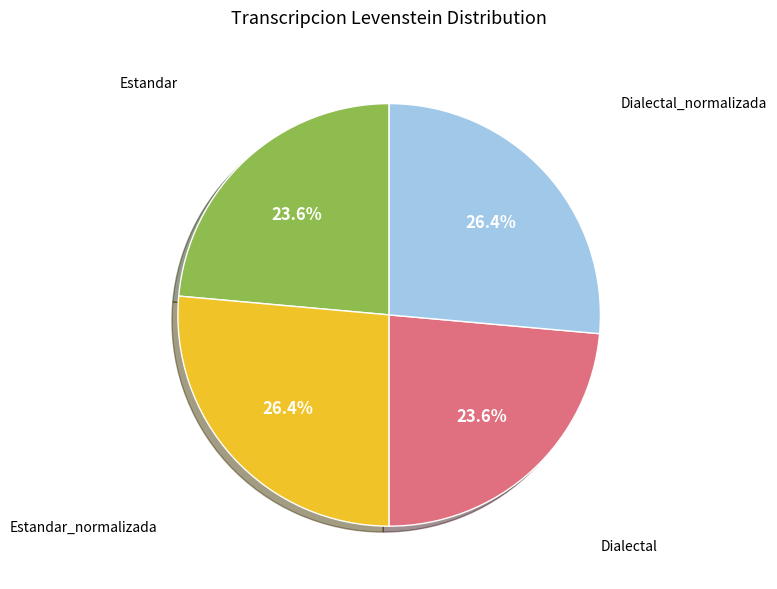

Is there a majority slice in this chart?

No